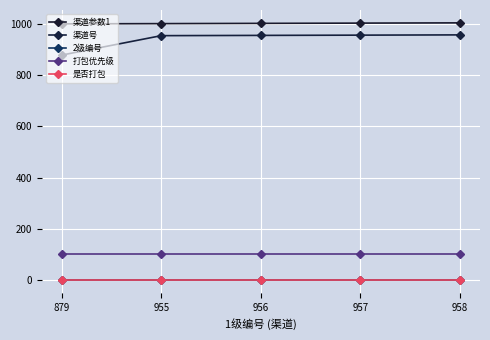

Which series has the widest spread of values?

渠道号